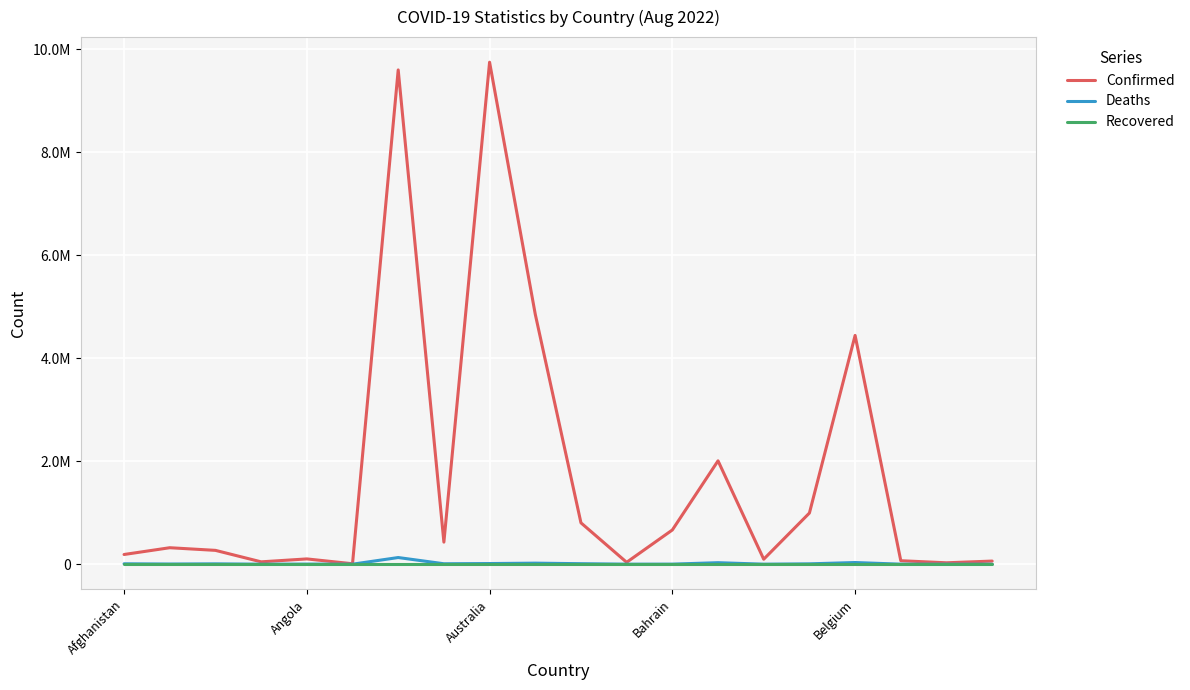

Does the chart display data point markers on the line(s)?

No